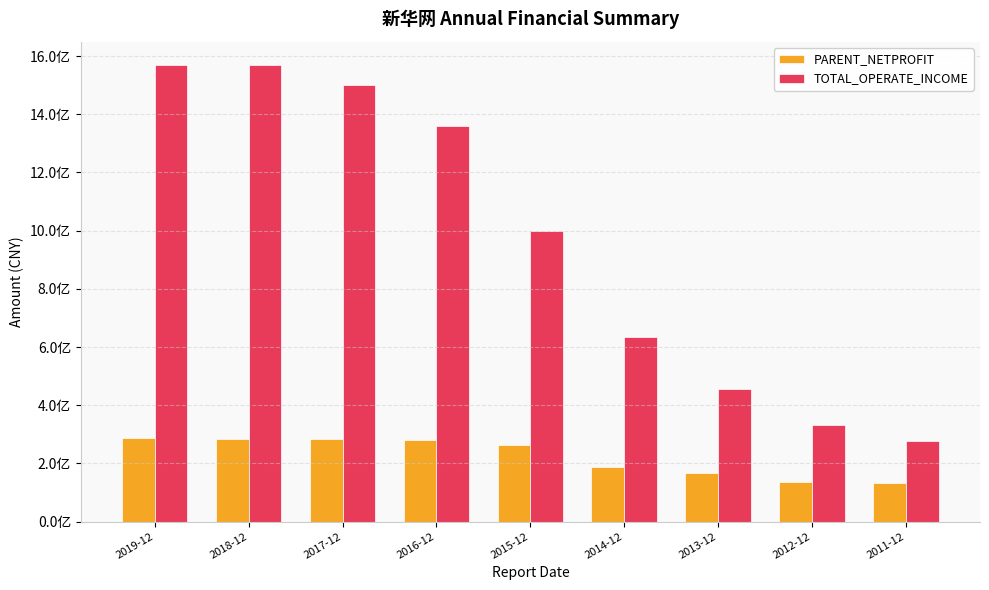

What is the difference between the PARENT_NETPROFIT values at 2015-12 and 2016-12?

17798687.9